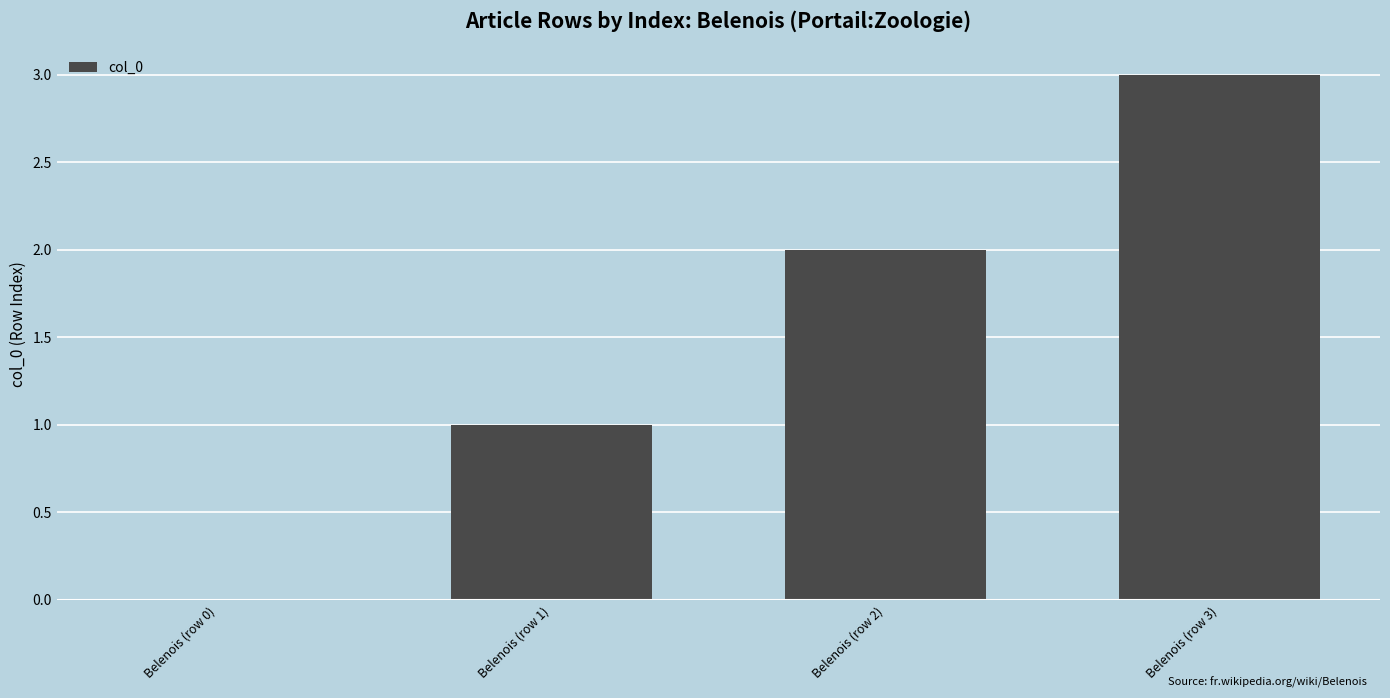

What is the sum of the values at Belenois (row 0) and Belenois (row 3)?

3